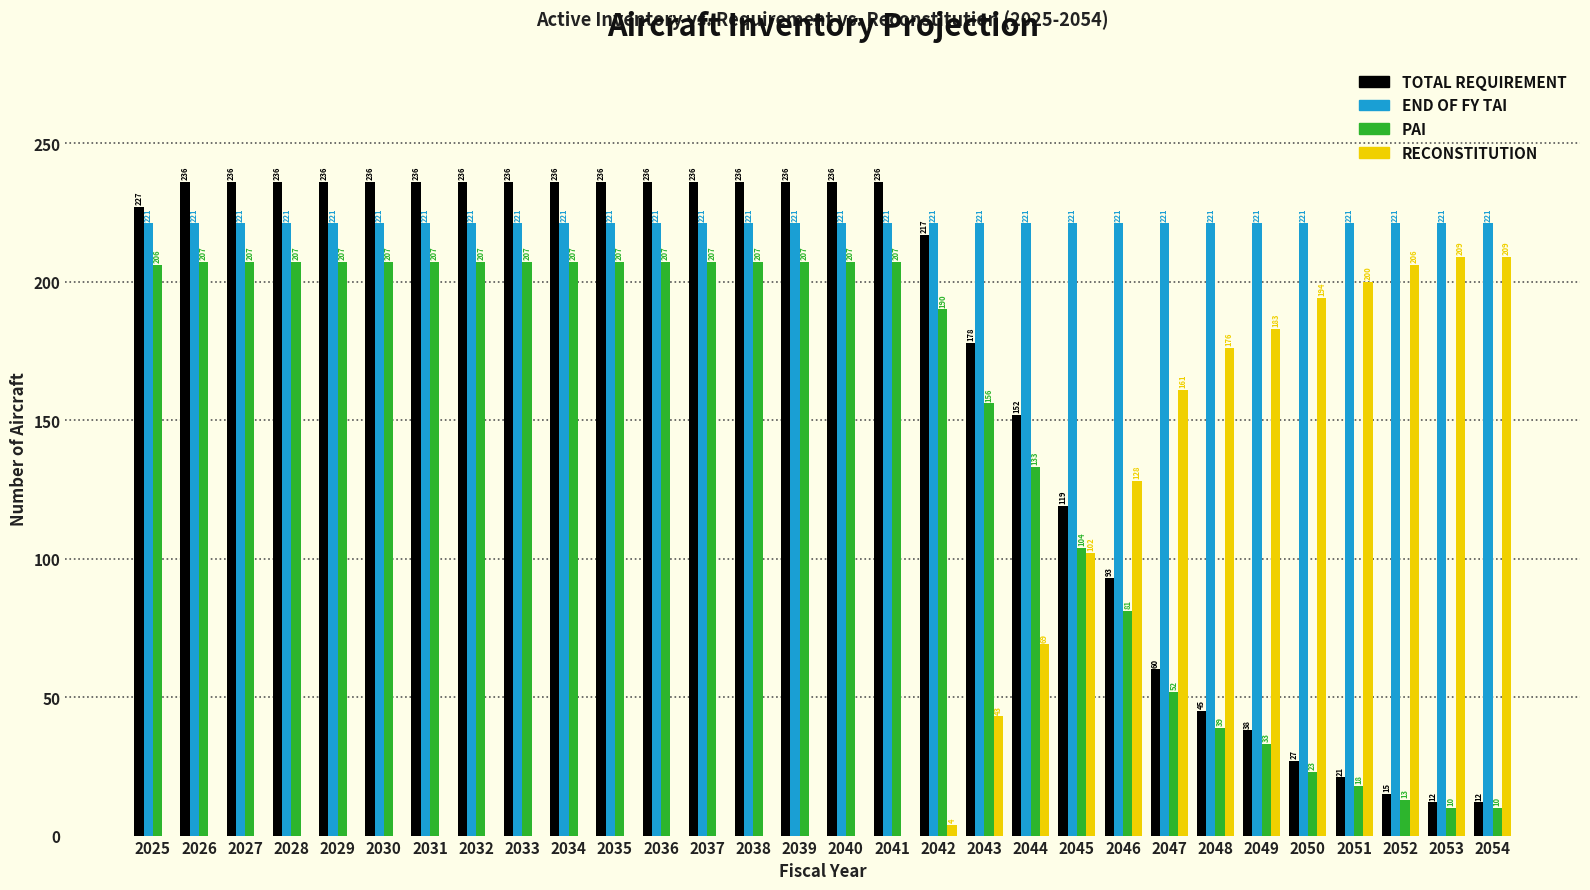

Reading right to left, extract all data points from this chart.

TOTAL REQUIREMENT: 2054=12	2053=12	2052=15	2051=21	2050=27	2049=38	2048=45	2047=60	2046=93	2045=119	2044=152	2043=178	2042=217	2041=236	2040=236	2039=236	2038=236	2037=236	2036=236	2035=236	2034=236	2033=236	2032=236	2031=236	2030=236	2029=236	2028=236	2027=236	2026=236	2025=227
END OF FY TAI: 2054=221	2053=221	2052=221	2051=221	2050=221	2049=221	2048=221	2047=221	2046=221	2045=221	2044=221	2043=221	2042=221	2041=221	2040=221	2039=221	2038=221	2037=221	2036=221	2035=221	2034=221	2033=221	2032=221	2031=221	2030=221	2029=221	2028=221	2027=221	2026=221	2025=221
PAI: 2054=10	2053=10	2052=13	2051=18	2050=23	2049=33	2048=39	2047=52	2046=81	2045=104	2044=133	2043=156	2042=190	2041=207	2040=207	2039=207	2038=207	2037=207	2036=207	2035=207	2034=207	2033=207	2032=207	2031=207	2030=207	2029=207	2028=207	2027=207	2026=207	2025=206
RECONSTITUTION: 2054=209	2053=209	2052=206	2051=200	2050=194	2049=183	2048=176	2047=161	2046=128	2045=102	2044=69	2043=43	2042=4	2041=0	2040=0	2039=0	2038=0	2037=0	2036=0	2035=0	2034=0	2033=0	2032=0	2031=0	2030=0	2029=0	2028=0	2027=0	2026=0	2025=0